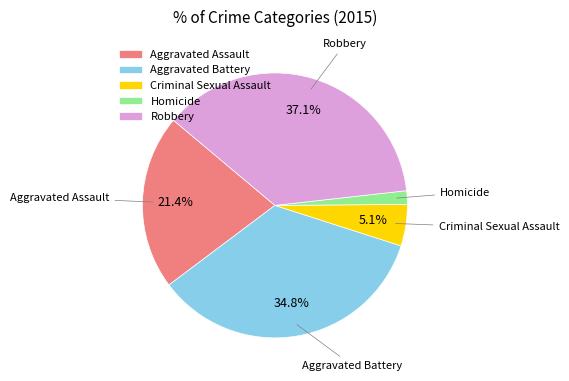

To the nearest percent, what is the average slice percentage?

20%